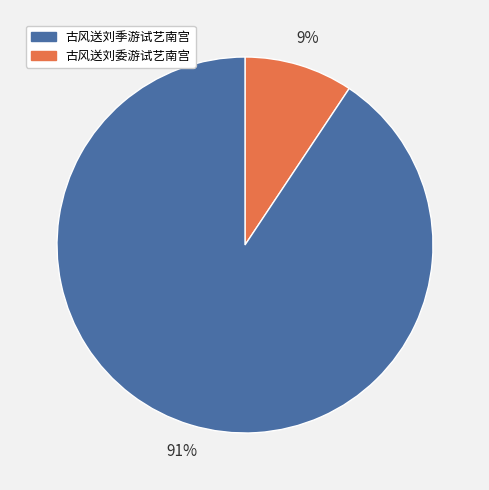

How many slices are in this pie chart?

2